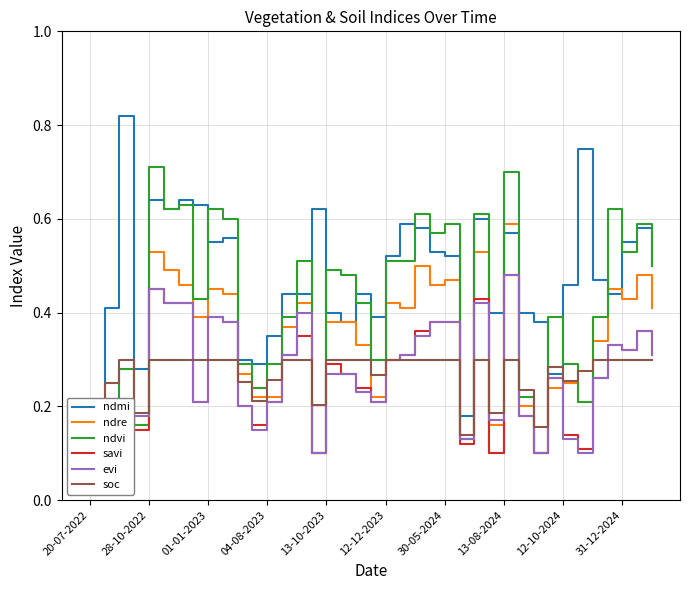

What is the value of the soc point at the 23rd from the left?

0.3